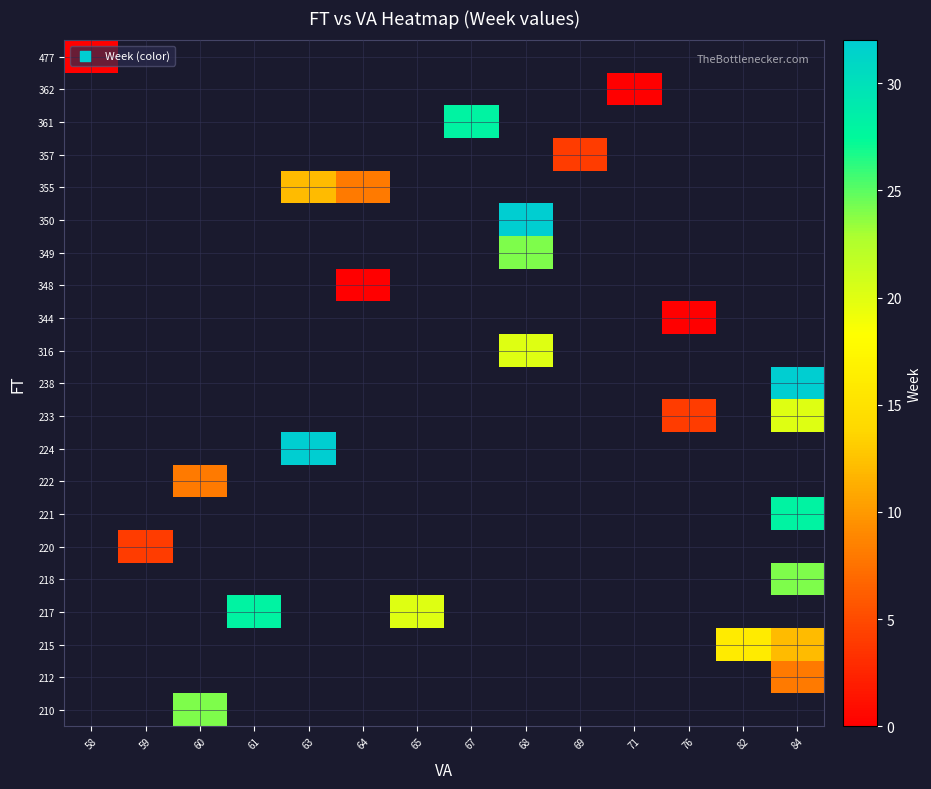

Count the number of categories in the chart.

14